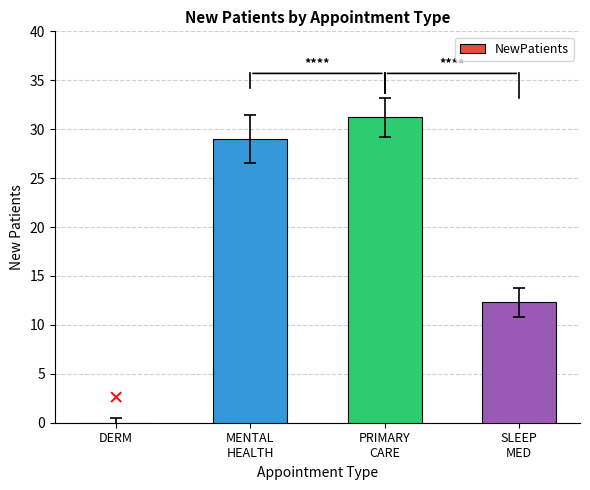

At which category does the chart reach its peak across all series?

PRIMARY
CARE